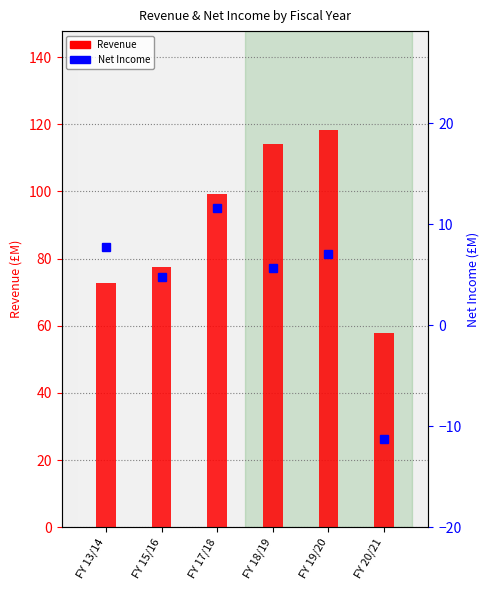

At which label does Net Income reach its minimum?

FY 20/21